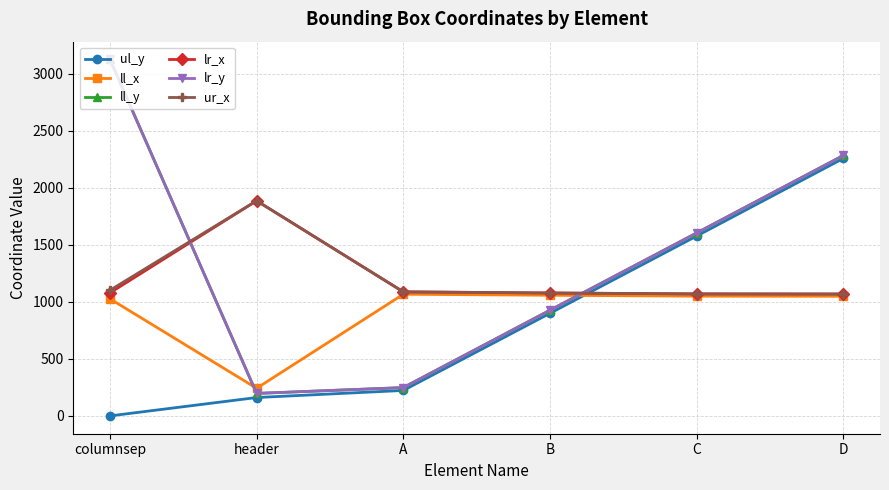

Which series changed the most between columnsep and D?

ul_y